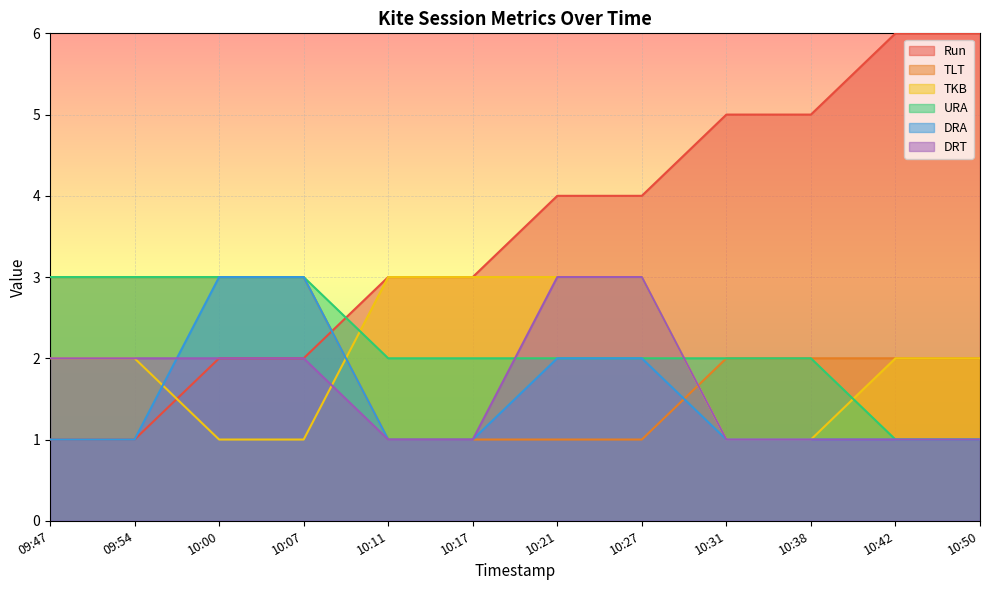

List the series in order of their peak value, highest first.

Run, TLT, TKB, URA, DRA, DRT